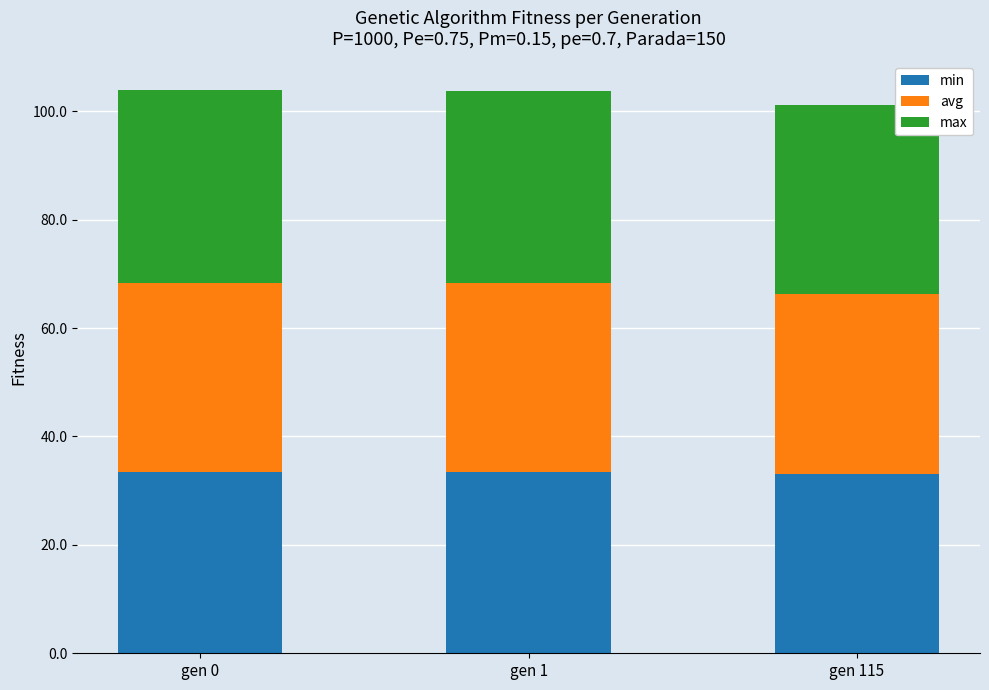

The min series shows 12.9 at gen 115. True or false?

False